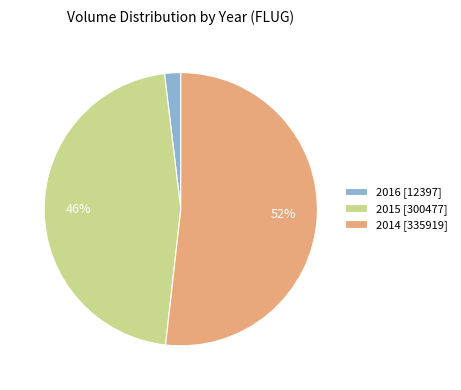

What percentage is the 2015 [300477] slice, to the nearest percent?

46%